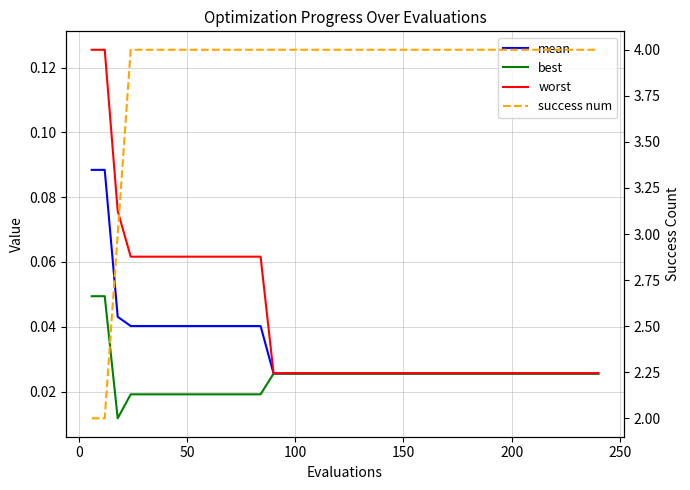

How many lines are shown in the chart?

4